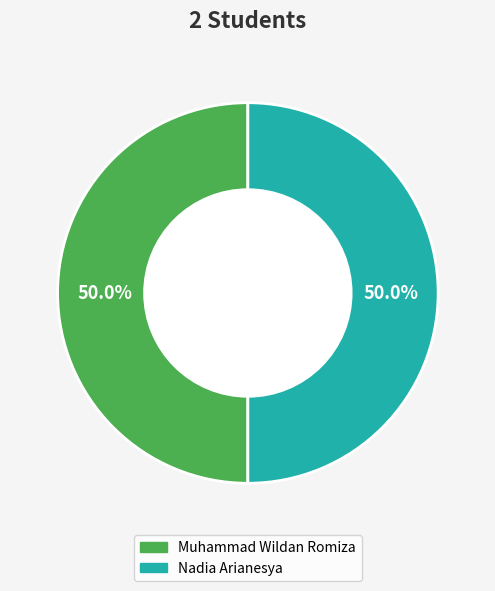

Is the sum of Nadia Arianesya and Muhammad Wildan Romiza greater than half?

Yes